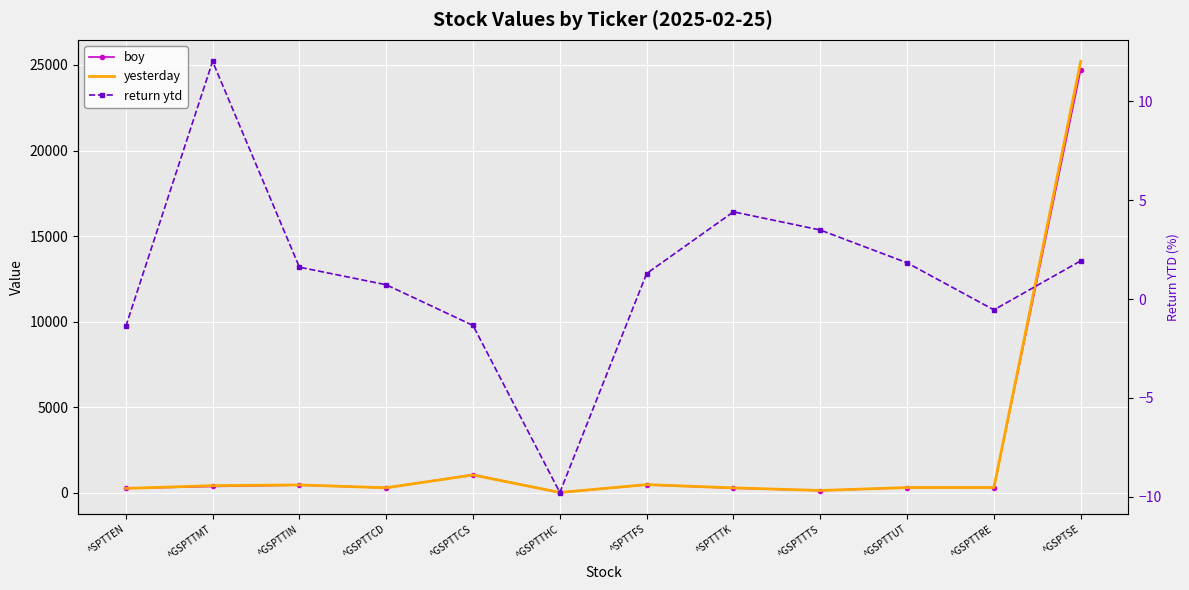

Which series changed the most between ^GSPTTIN and ^GSPTSE?

yesterday